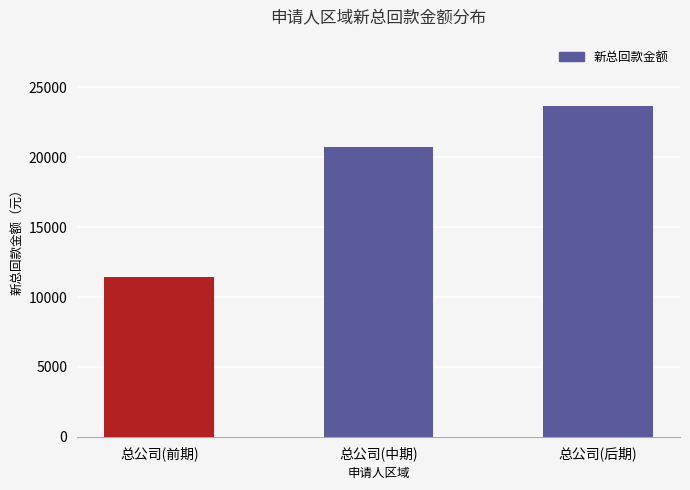

At which label does the data first exceed 20735?

总公司(中期)